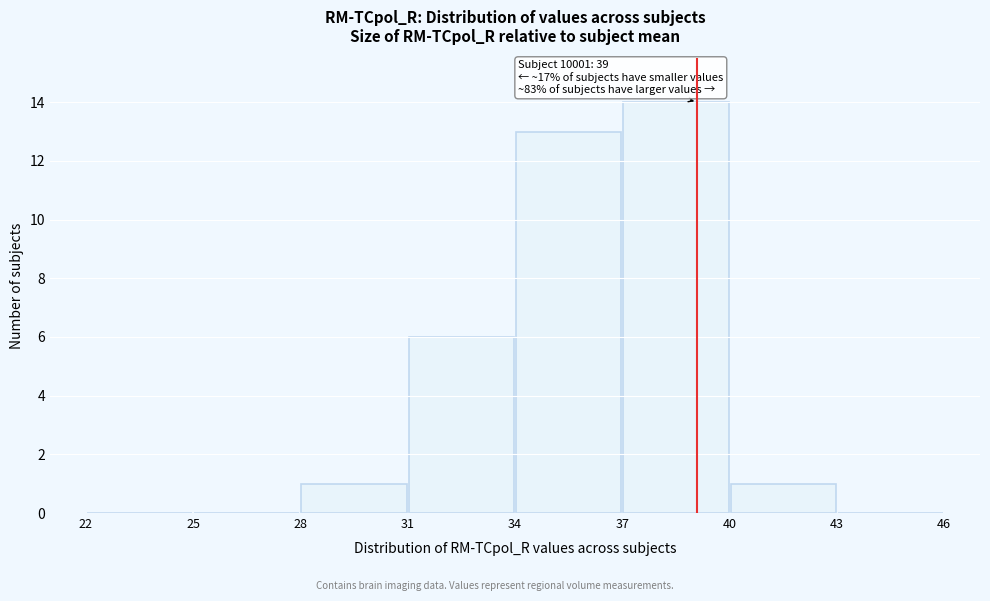

Which range on the x-axis has the tallest bar?

37 to 40